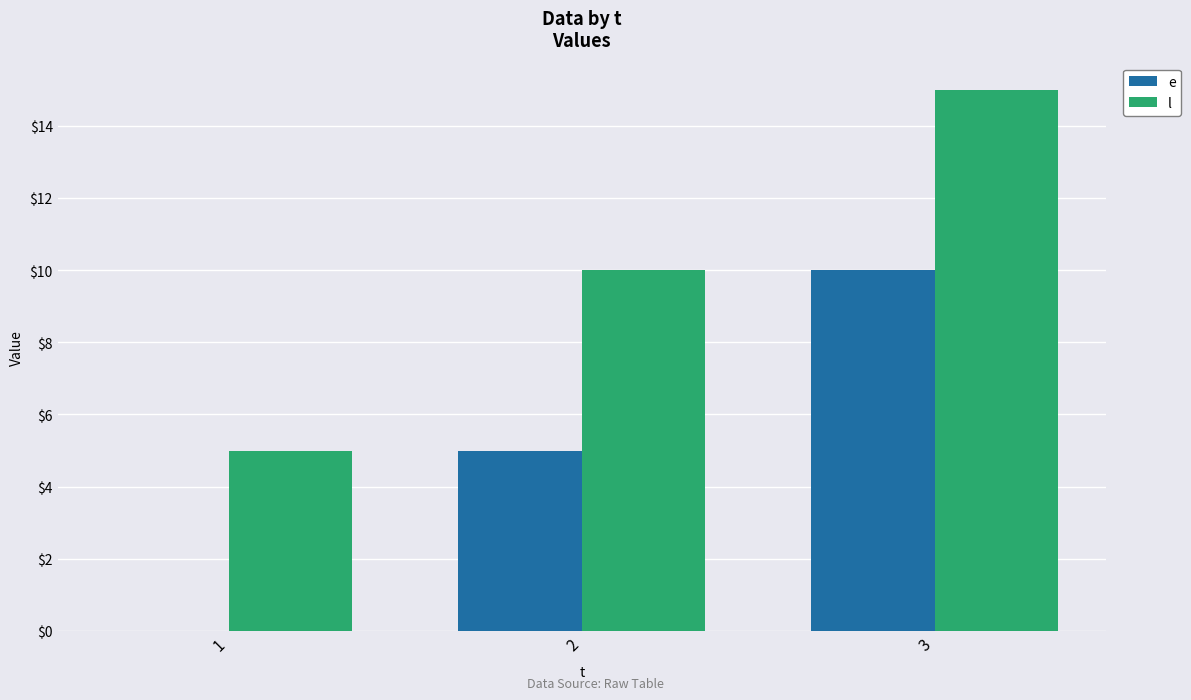

What are all the series names shown in the legend?

e, l